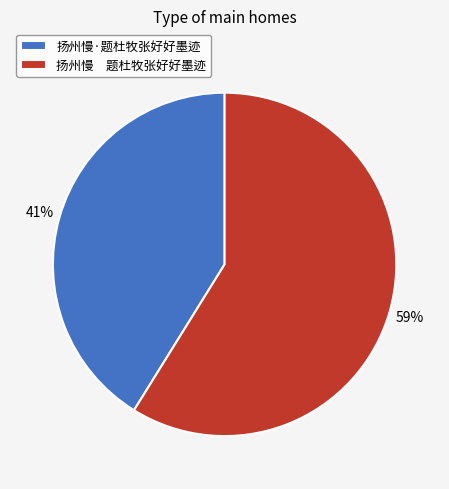

To the nearest percent, what is the difference between the largest and smallest slice percentages?

18%